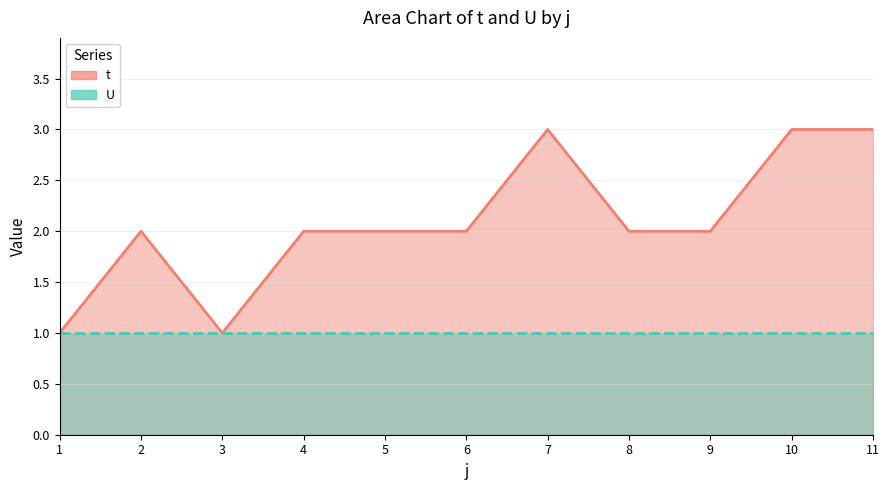

At which category does the chart reach its minimum across all series?

1